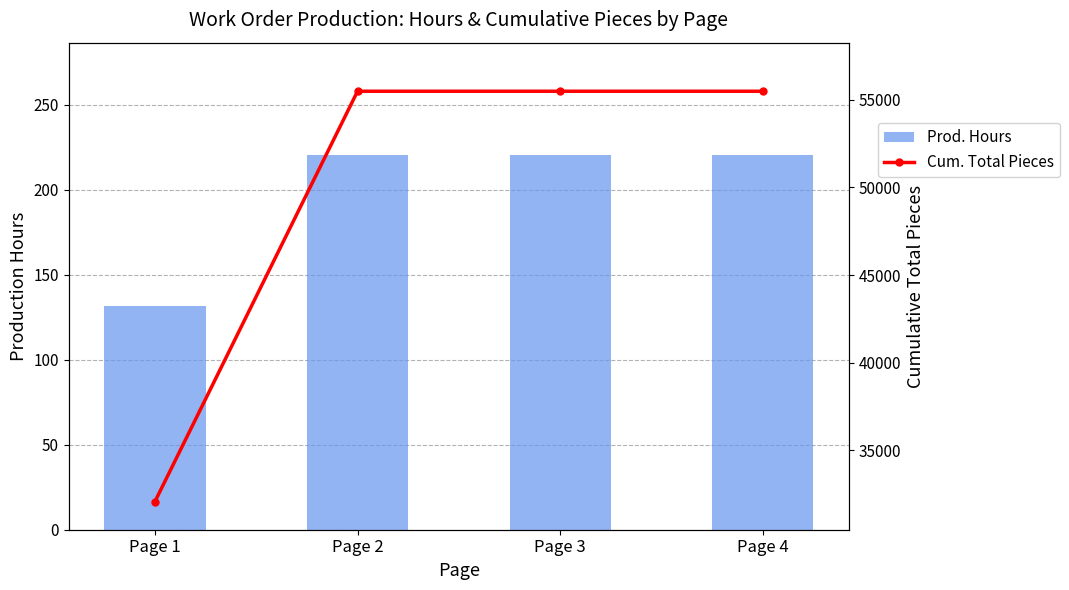

Rank the series by their average value, from highest to lowest.

Cum. Total Pieces, Prod. Hours